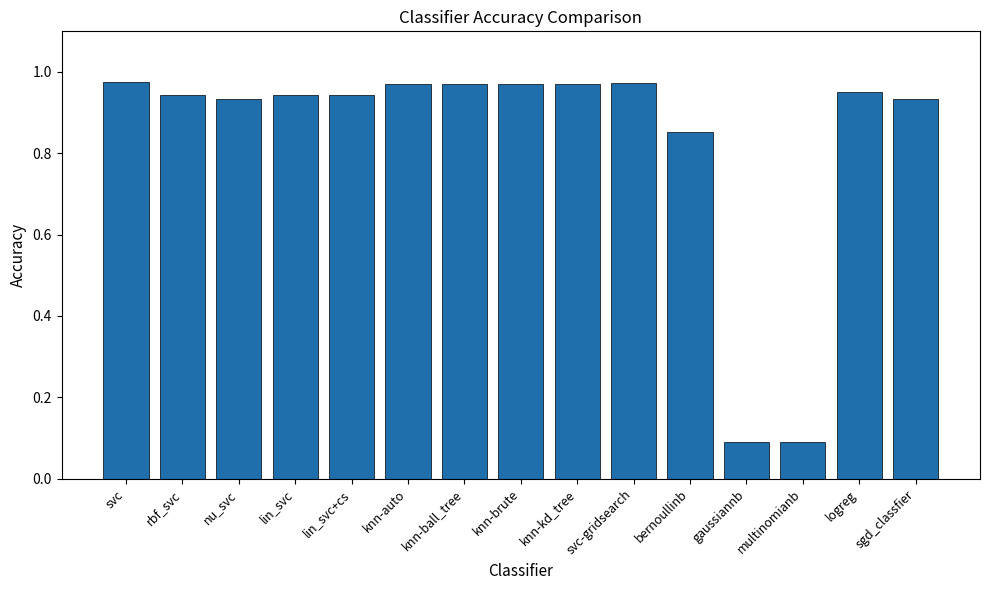

What is the sum of all values?

12.5